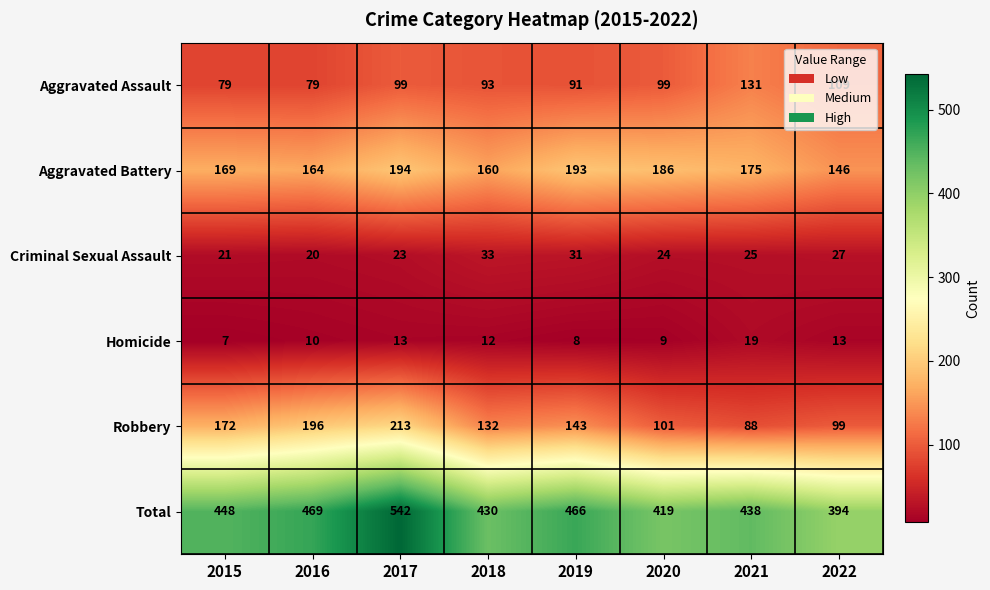

Rank the series by their maximum value, from highest to lowest.

Total, Robbery, Aggravated Battery, Aggravated Assault, Criminal Sexual Assault, Homicide